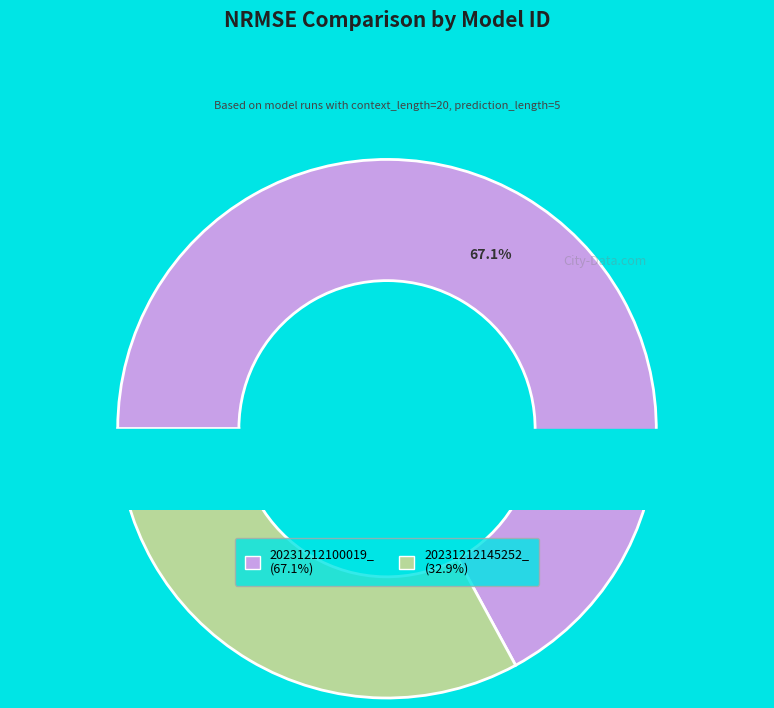

What is the largest slice in the pie chart?

20231212100019_